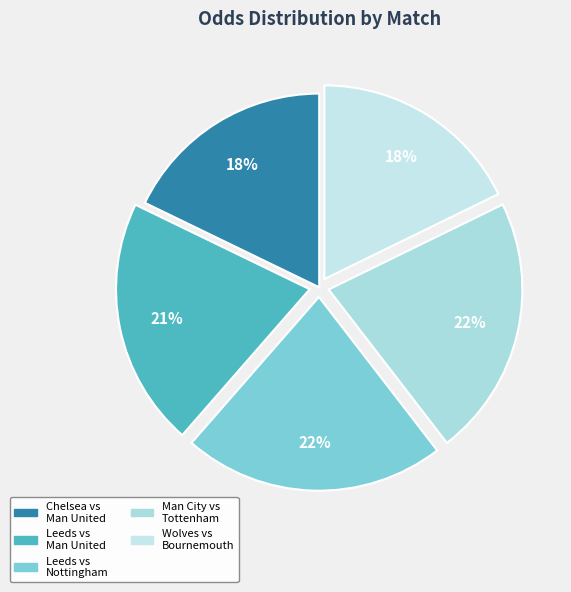

Which slice is the largest?

Leeds vs Nottingham